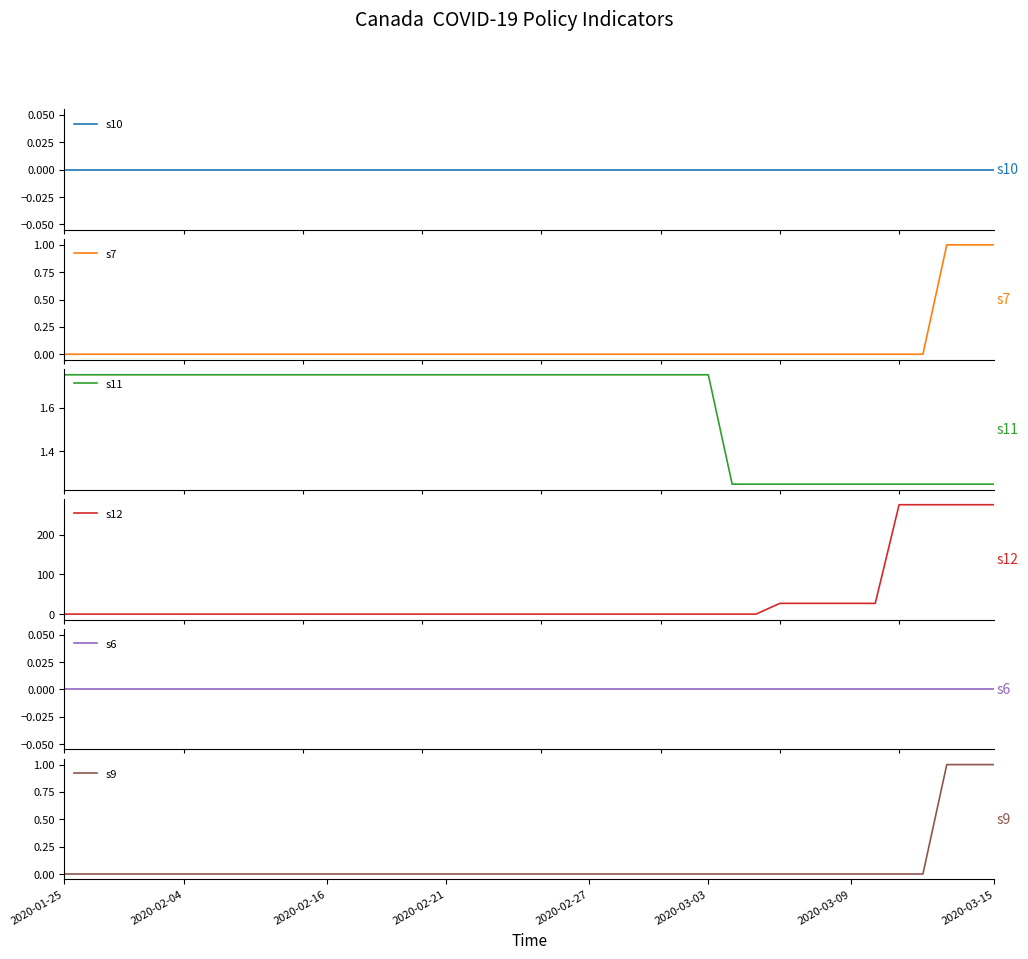

Count the s9 values in the range 0 to 1.

40